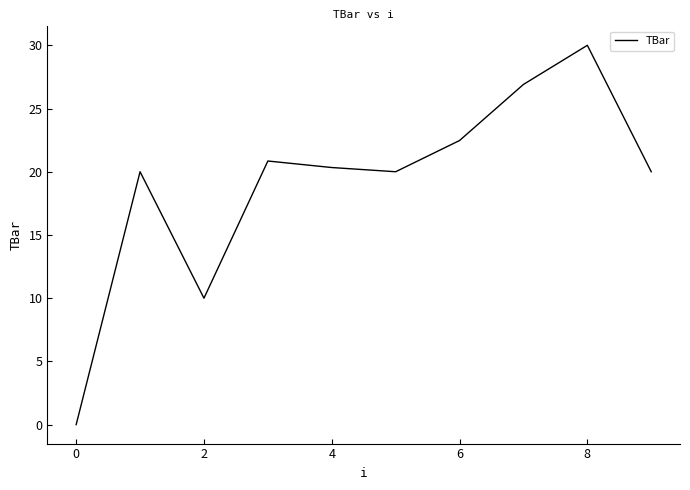

What is the maximum value shown in the chart?

30.0